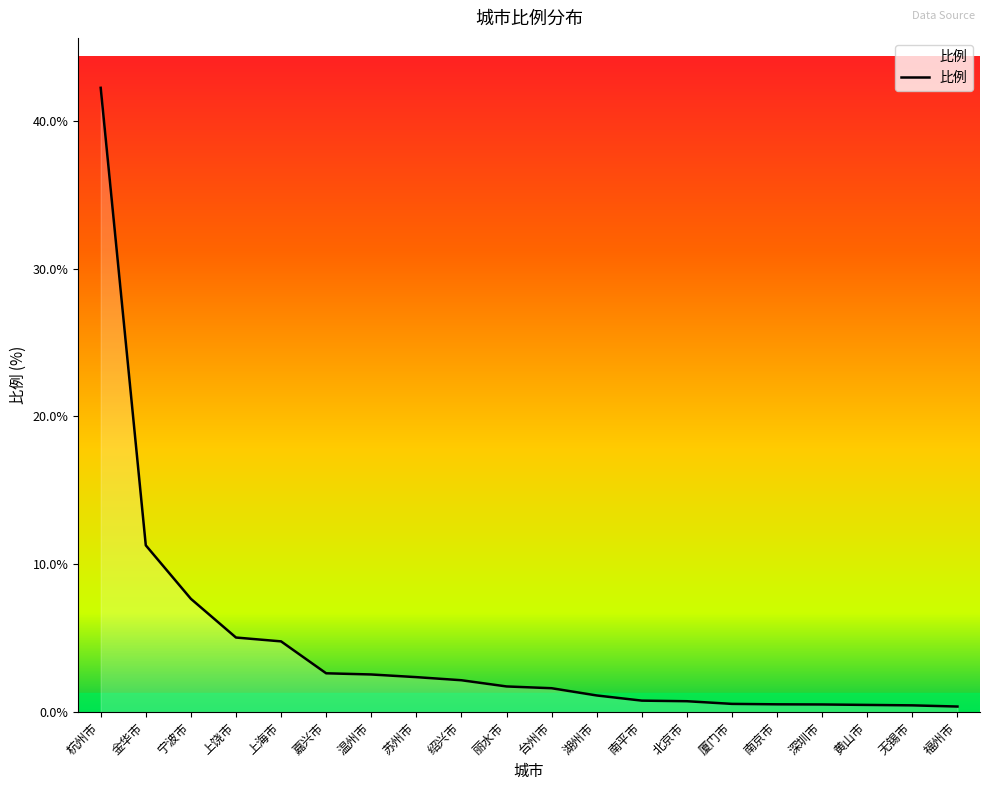

Count the number of categories in the chart.

20